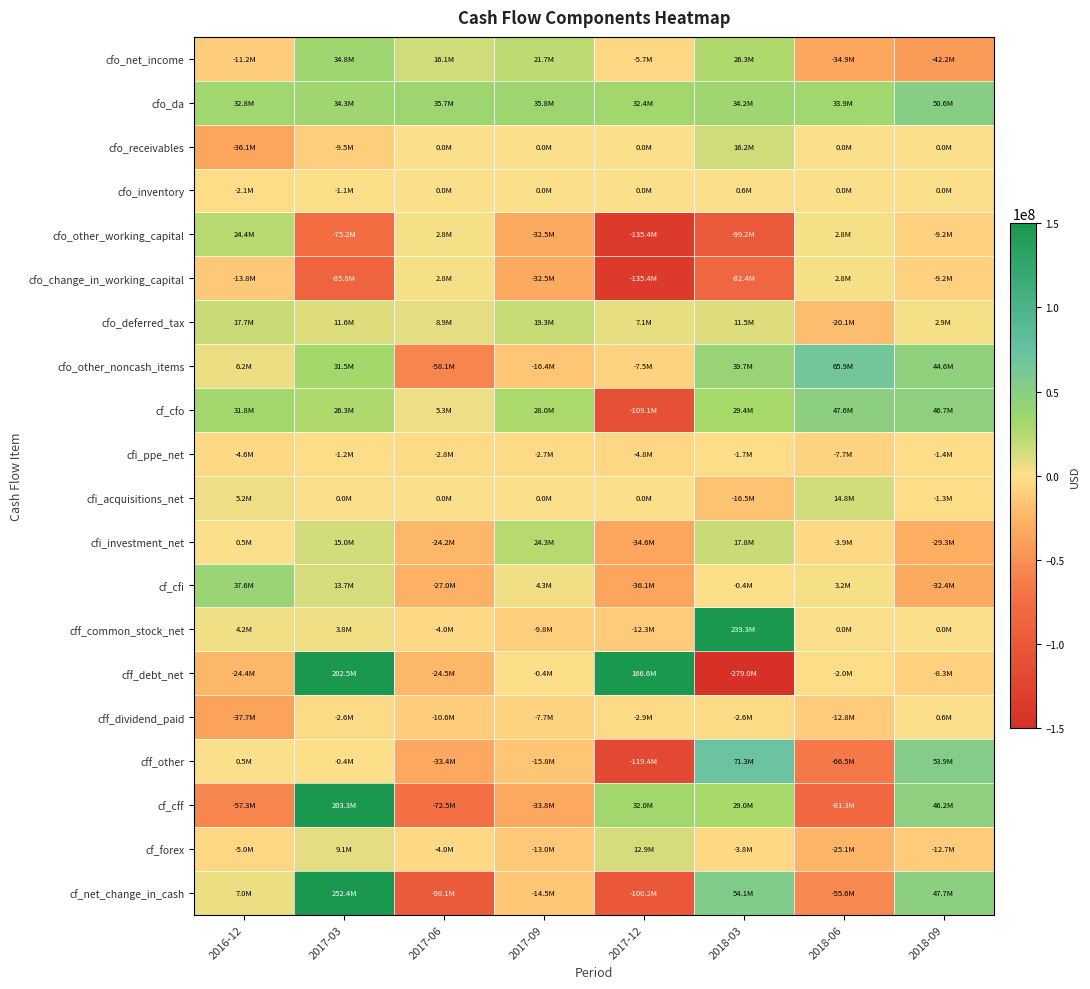

Reading left to right, list all the values displayed in this chart.

cfo_net_income: 2016-12=-11154000	2017-03=34753000	2017-06=16077000	2017-09=21737000	2017-12=-5676000	2018-03=26307000	2018-06=-34922000	2018-09=-42204000
cfo_da: 2016-12=32819000	2017-03=34266000	2017-06=35686000	2017-09=35775000	2017-12=32403000	2018-03=34224000	2018-06=33888000	2018-09=50588000
cfo_receivables: 2016-12=-36082000	2017-03=-9487000	2017-06=0	2017-09=0	2017-12=0	2018-03=16207000	2018-06=0	2018-09=0
cfo_inventory: 2016-12=-2111000	2017-03=-1105000	2017-06=0	2017-09=0	2017-12=0	2018-03=611000	2018-06=0	2018-09=0
cfo_other_working_capital: 2016-12=24386000	2017-03=-75244000	2017-06=2774000	2017-09=-32465000	2017-12=-135426000	2018-03=-99219000	2018-06=2849000	2018-09=-9185000
cfo_change_in_working_capital: 2016-12=-13807000	2017-03=-85836000	2017-06=2774000	2017-09=-32465000	2017-12=-135426000	2018-03=-82401000	2018-06=2849000	2018-09=-9185000
cfo_deferred_tax: 2016-12=17731000	2017-03=11615000	2017-06=8881000	2017-09=19337000	2017-12=7092000	2018-03=11518000	2018-06=-20109000	2018-09=2933000
cfo_other_noncash_items: 2016-12=6206000	2017-03=31480000	2017-06=-58068000	2017-09=-16372000	2017-12=-7455000	2018-03=39703000	2018-06=65882000	2018-09=44562000
cf_cfo: 2016-12=31795000	2017-03=26278000	2017-06=5350000	2017-09=28012000	2017-12=-109062000	2018-03=29351000	2018-06=47588000	2018-09=46694000
cfi_ppe_net: 2016-12=-4554000	2017-03=-1217000	2017-06=-2780000	2017-09=-2660000	2017-12=-4846000	2018-03=-1749000	2018-06=-7707000	2018-09=-1372000
cfi_acquisitions_net: 2016-12=5175000	2017-03=0	2017-06=0	2017-09=0	2017-12=0	2018-03=-16526000	2018-06=14837000	2018-09=-1292000
cfi_investment_net: 2016-12=525000	2017-03=14968000	2017-06=-24243000	2017-09=24275000	2017-12=-34594000	2018-03=17774000	2018-06=-3851000	2018-09=-29300000
cf_cfi: 2016-12=37565000	2017-03=13653000	2017-06=-27007000	2017-09=4270000	2017-12=-36078000	2018-03=-437000	2018-06=3170000	2018-09=-32449000
cff_common_stock_net: 2016-12=4190000	2017-03=3810000	2017-06=-4000000	2017-09=-9840000	2017-12=-12263000	2018-03=239304000	2018-06=0	2018-09=0
cff_debt_net: 2016-12=-24356000	2017-03=202520000	2017-06=-24502000	2017-09=-430000	2017-12=166575000	2018-03=-279006000	2018-06=-1970000	2018-09=-8294000
cff_dividend_paid: 2016-12=-37662000	2017-03=-2560000	2017-06=-10640000	2017-09=-7744000	2017-12=-2892000	2018-03=-2632000	2018-06=-12771000	2018-09=609000
cff_other: 2016-12=484000	2017-03=-438000	2017-06=-33380000	2017-09=-15833000	2017-12=-119428000	2018-03=71328000	2018-06=-66533000	2018-09=53882000
cf_cff: 2016-12=-57344000	2017-03=203332000	2017-06=-72522000	2017-09=-33847000	2017-12=31992000	2018-03=28994000	2018-06=-81274000	2018-09=46197000
cf_forex: 2016-12=-4999000	2017-03=9101000	2017-06=-3959000	2017-09=-12965000	2017-12=12937000	2018-03=-3760000	2018-06=-25103000	2018-09=-12718000
cf_net_change_in_cash: 2016-12=7017000	2017-03=252364000	2017-06=-98138000	2017-09=-14530000	2017-12=-100211000	2018-03=54148000	2018-06=-55619000	2018-09=47724000